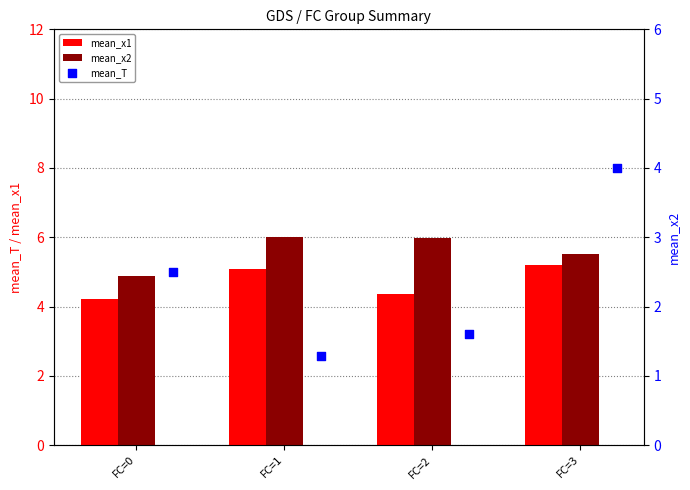

What are all the series names shown in the legend?

mean_x1, mean_x2, mean_T